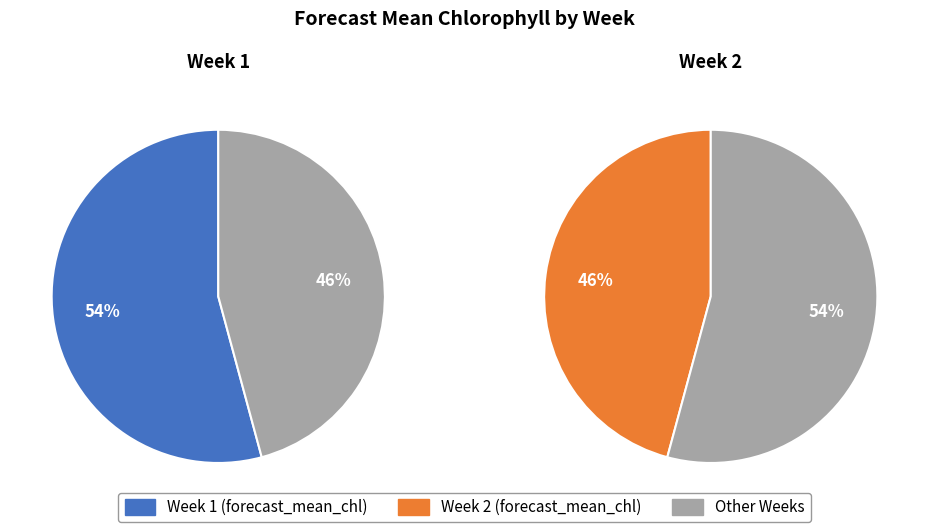

Does Week 1 represent more than half of the total?

Yes